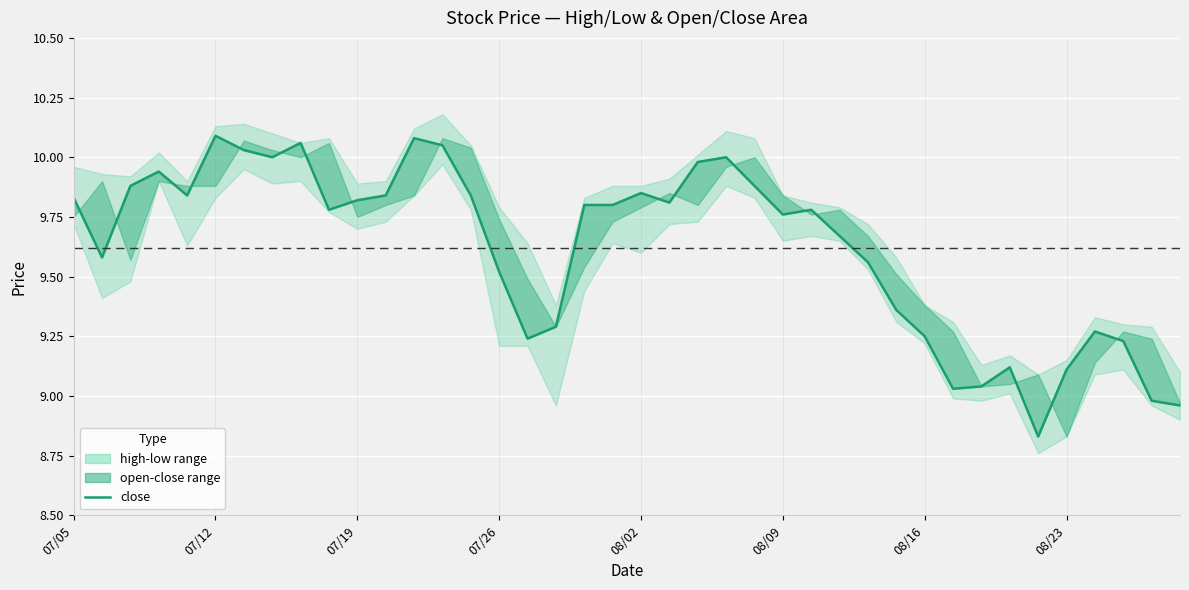

What is the value of the 25th point from the left?

9.9